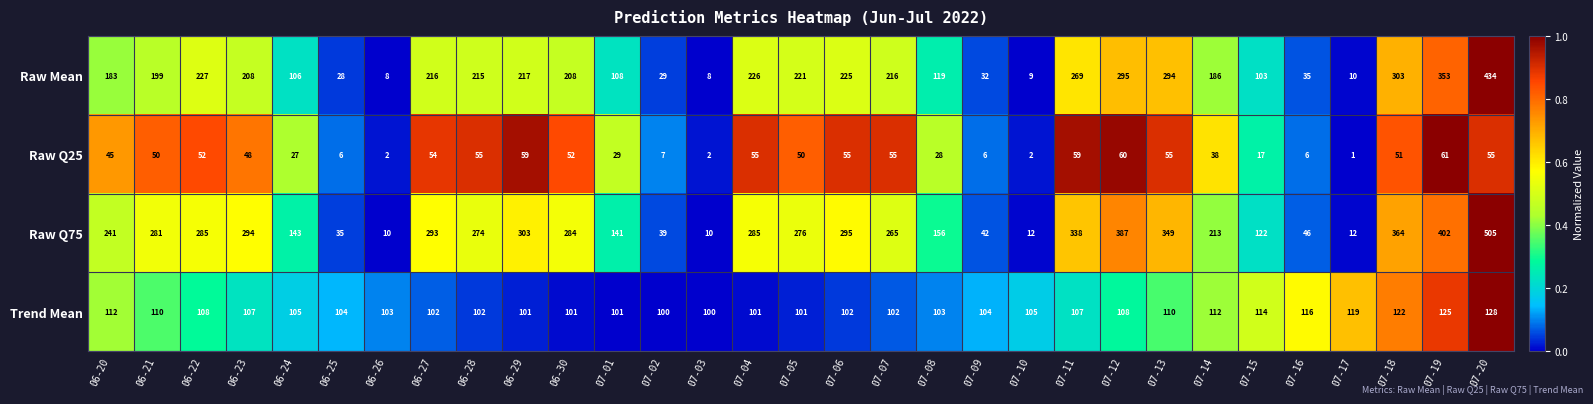

Is it true that Raw Q25 equals 6 at 07-09?

True